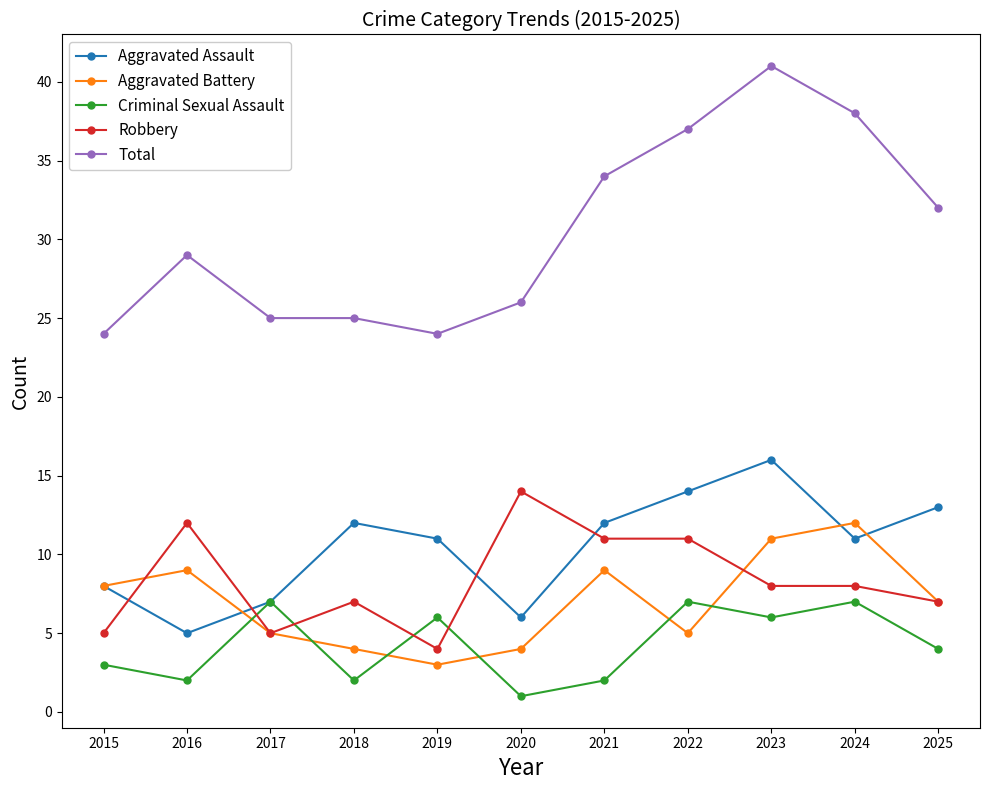

How many times do Criminal Sexual Assault and Aggravated Battery cross each other?

6